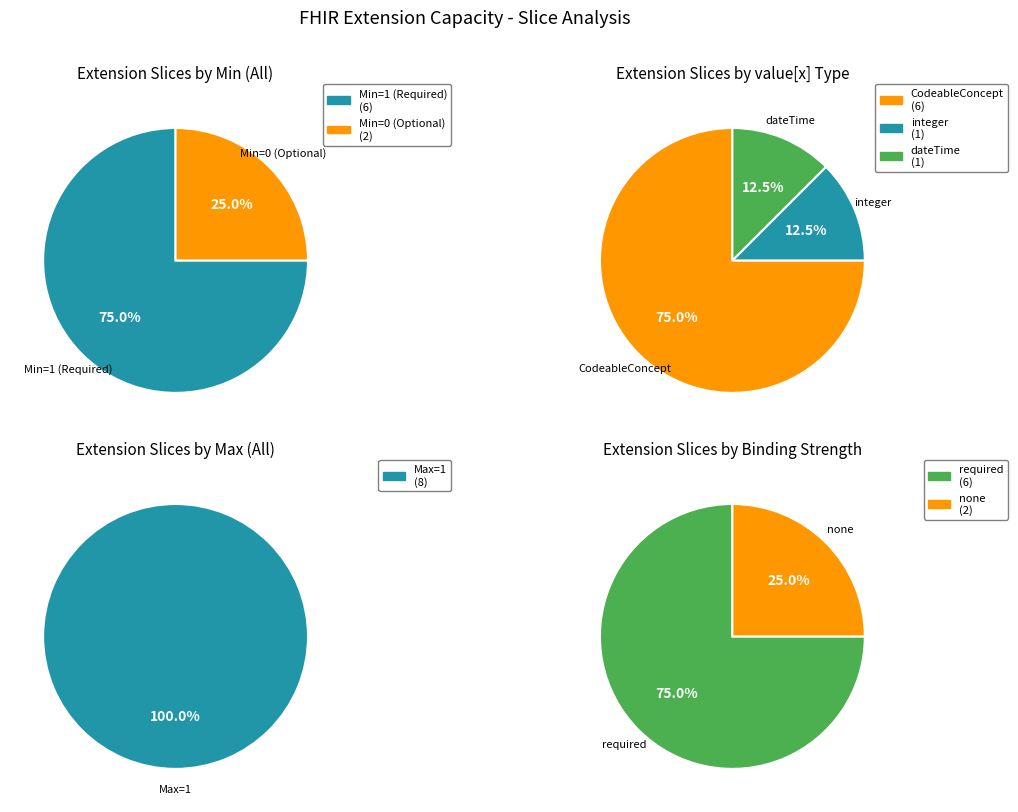

Is it true that capacityUpdateDate is 5% of the pie?

False